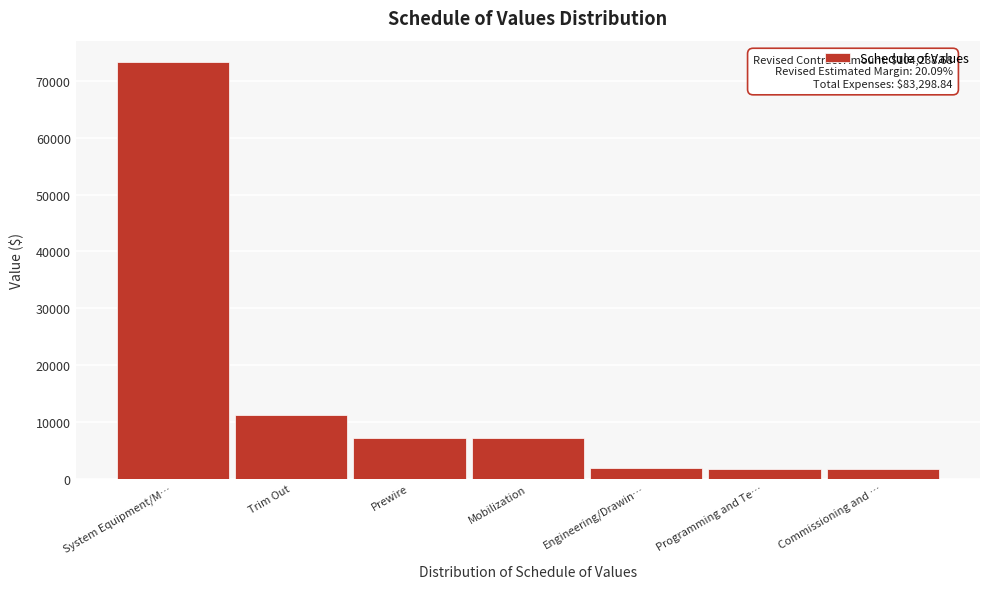

What is the label of the 6th bar from the left?

Programming and Te…